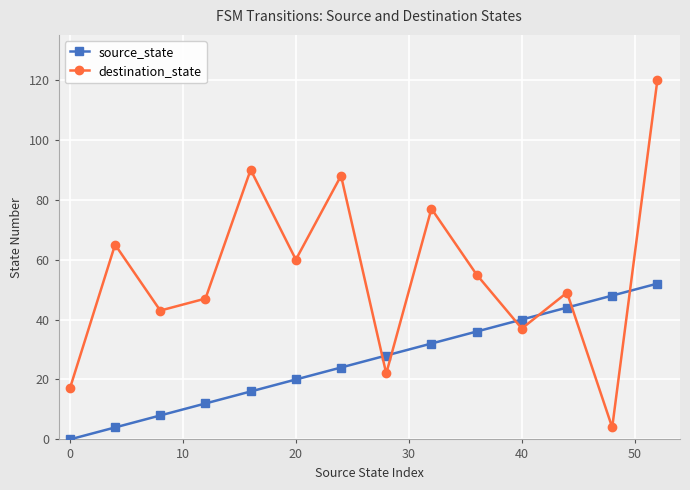

Which series has the largest range (max minus min)?

destination_state